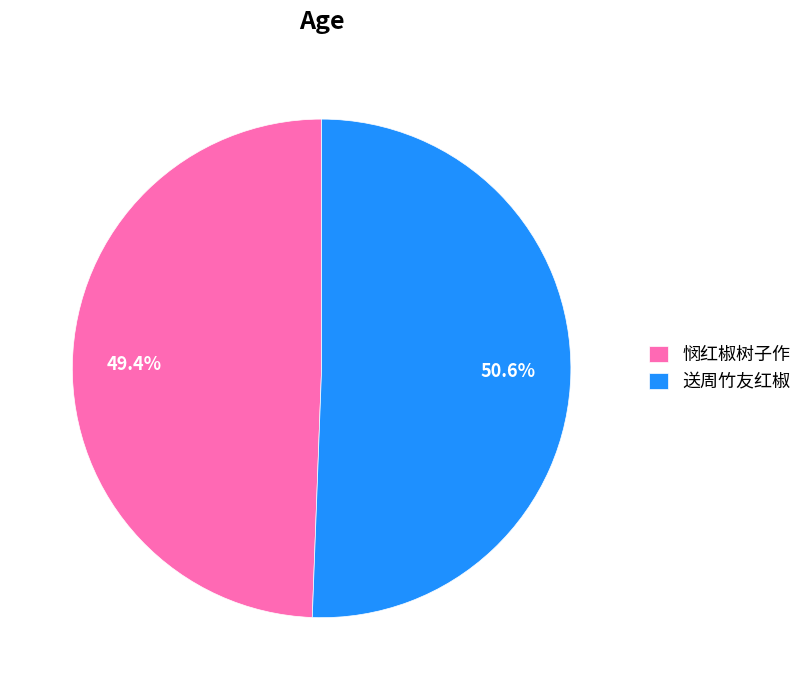

To the nearest percent, what portion does 悯红椒树子作 represent?

49%